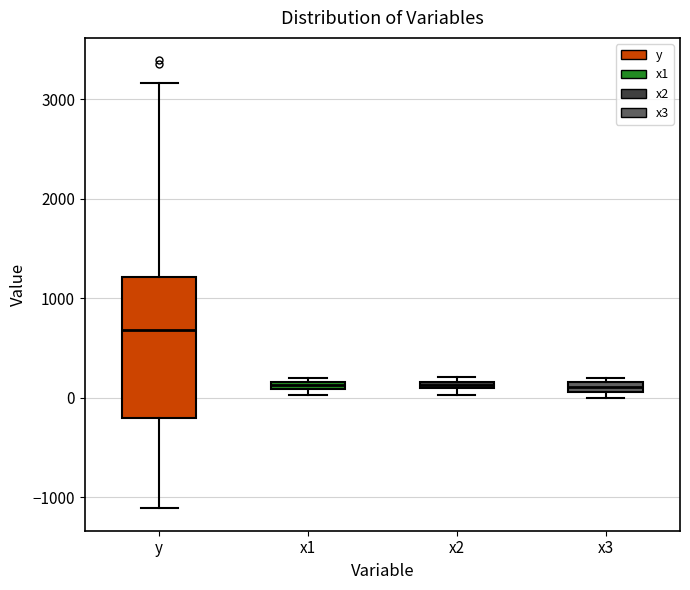

Where is the lower edge of the box for x1 on the y-axis? The values are not printed on the chart, so give them approximately, as read against the axis.

100